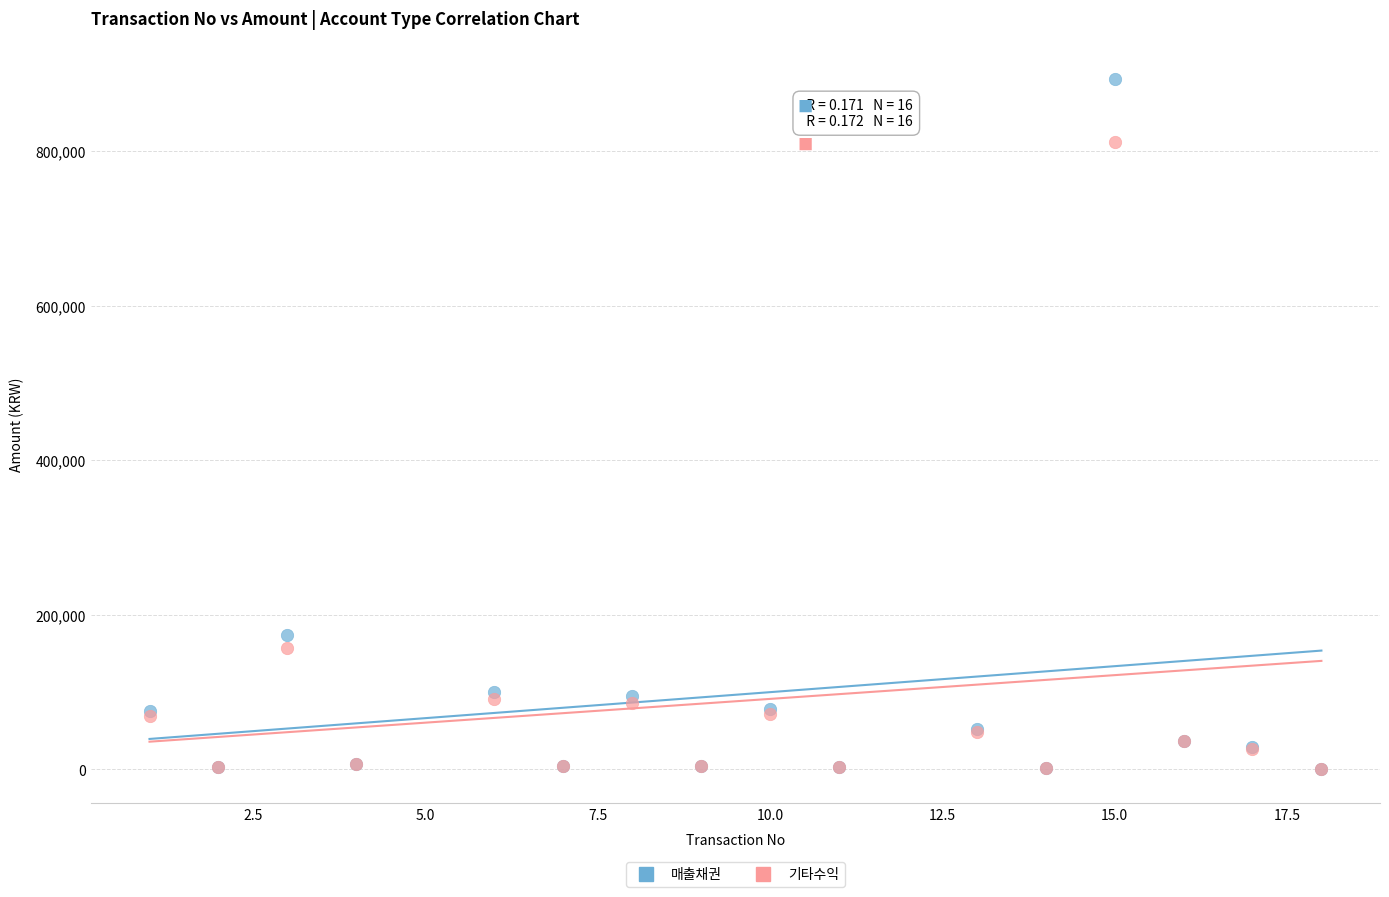

Across all series, what Y value is closest to 446898?

173349